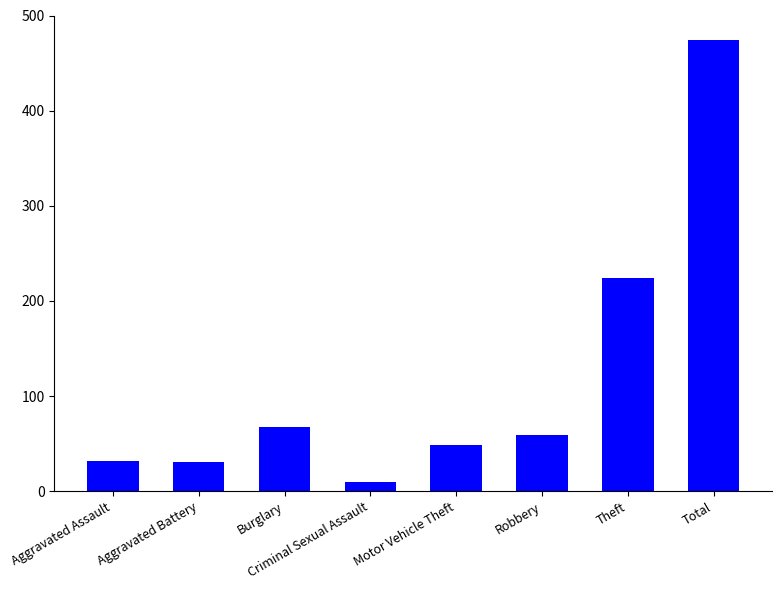

Where does the data first go above 59?

Burglary